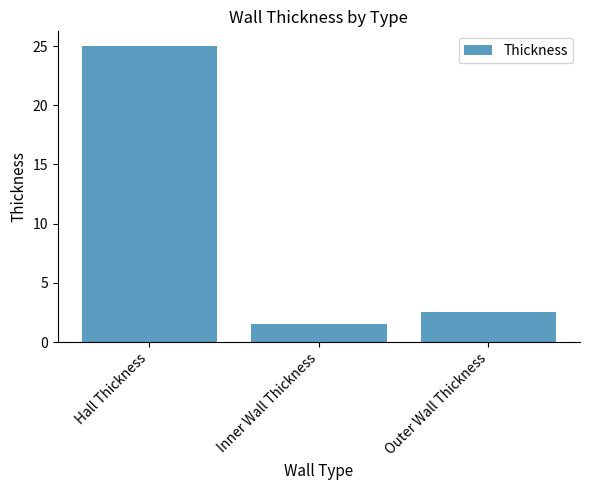

How many bars are there in total?

3